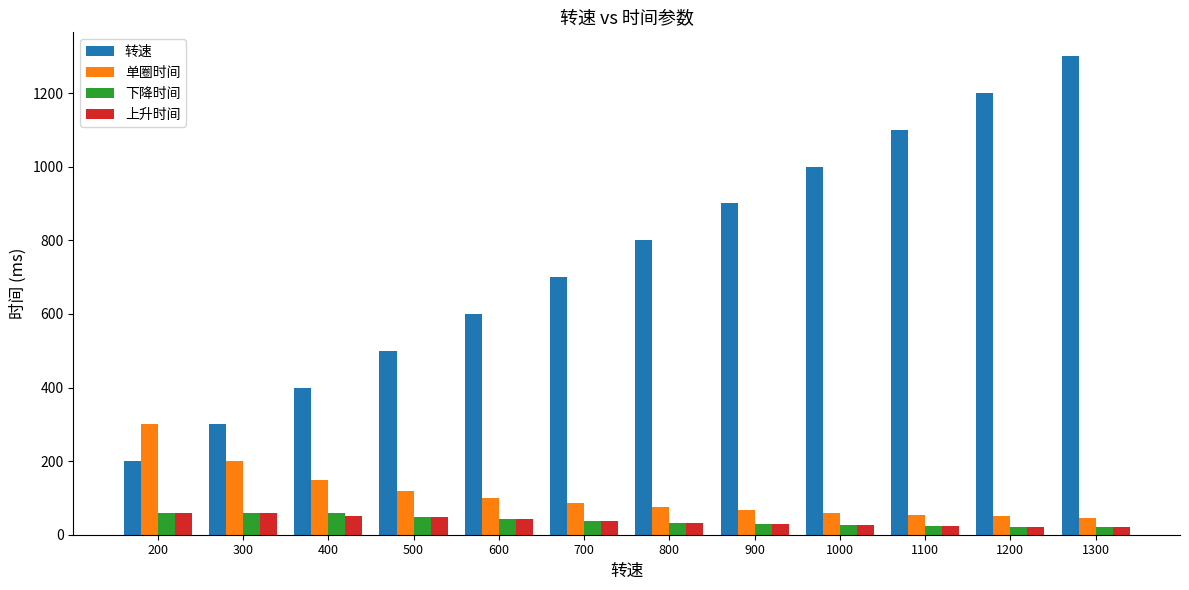

The value of 单圈时间 at 1000 is 60. True or false?

True